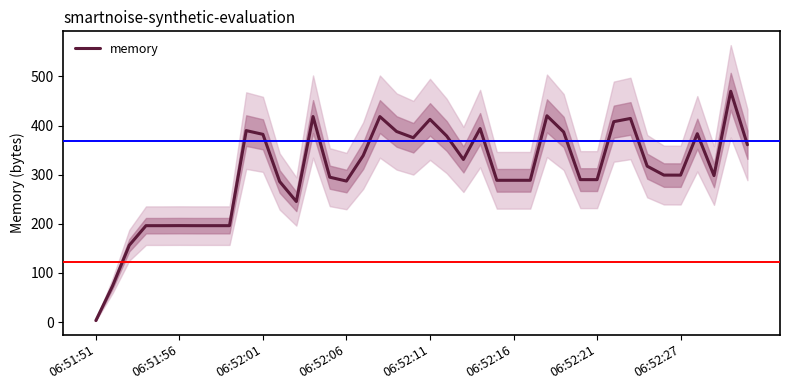

How many series are shown in this chart?

1